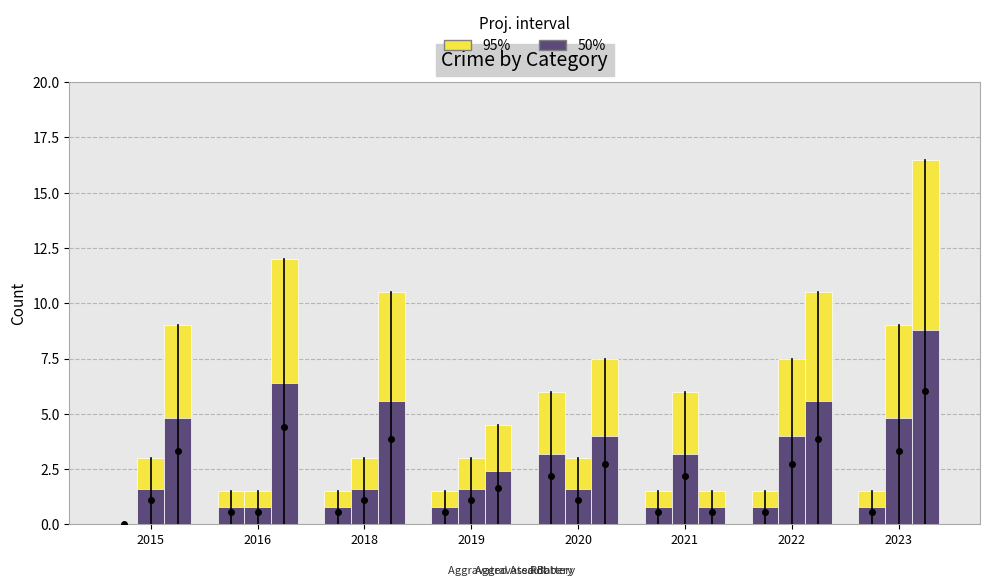

The 50% series shows 1.4 at 2021. True or false?

False